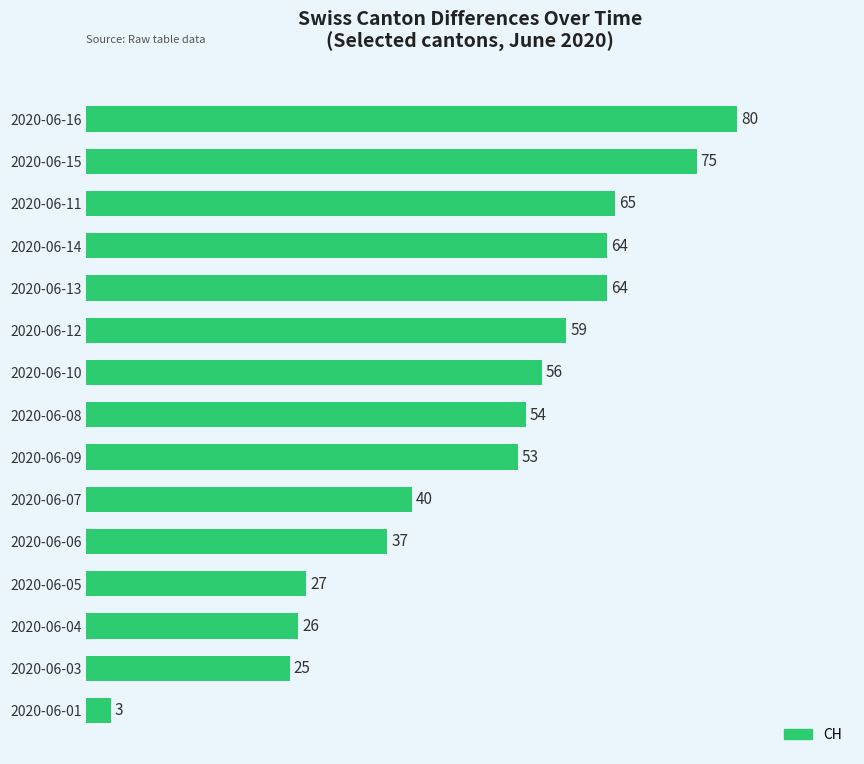

What is the value of the 8th bar from the top?

54